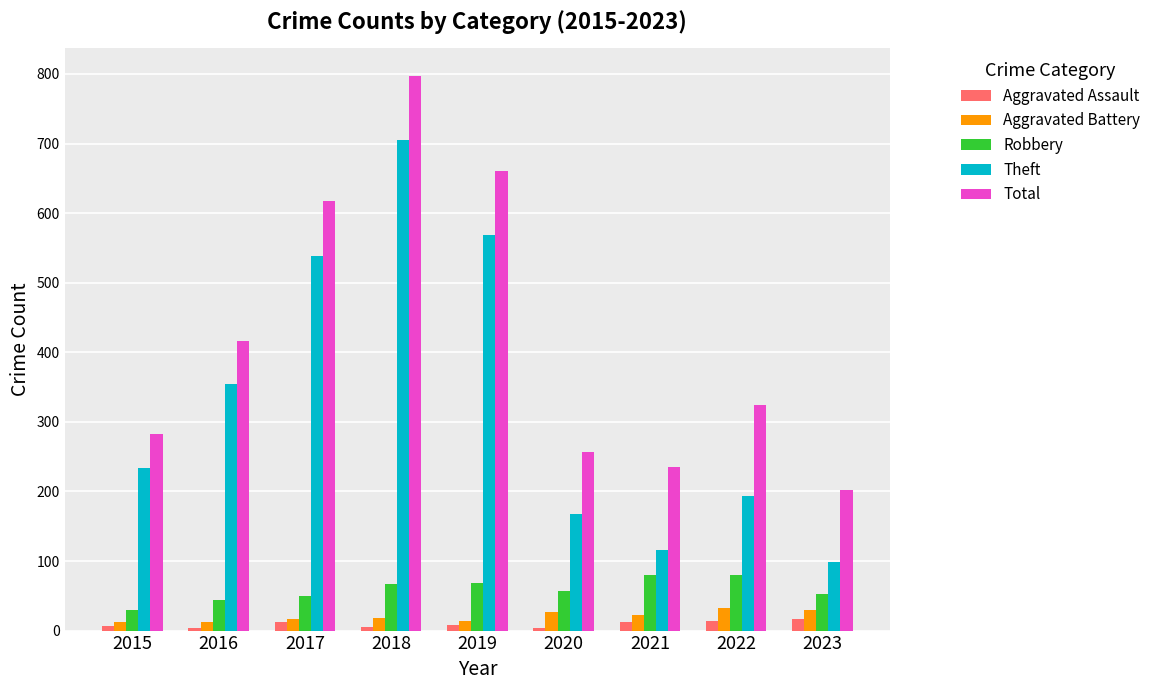

Where does the Aggravated Assault series first go above 8?

2017